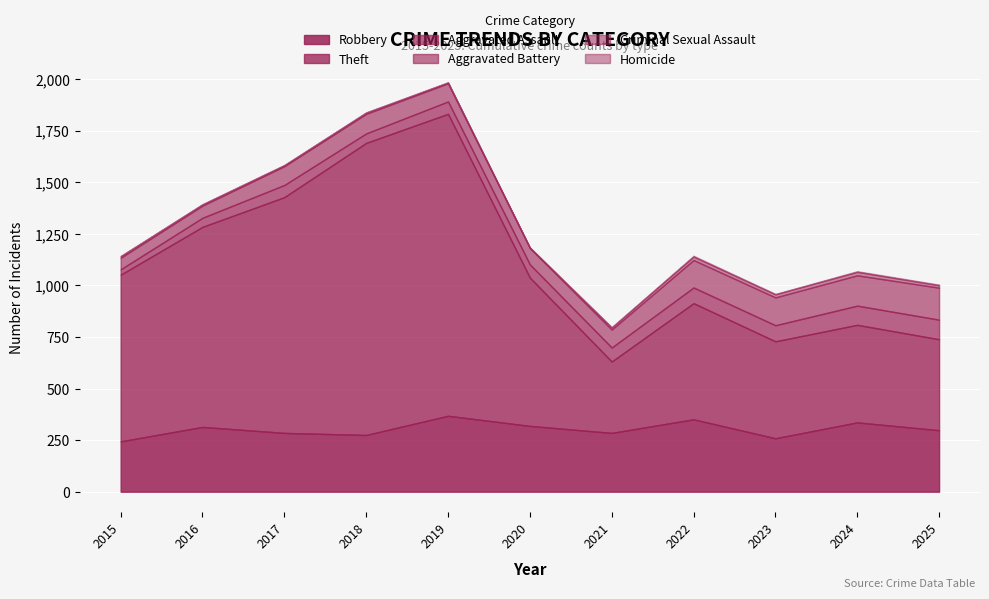

The Criminal Sexual Assault series shows 15 at 2023. True or false?

True